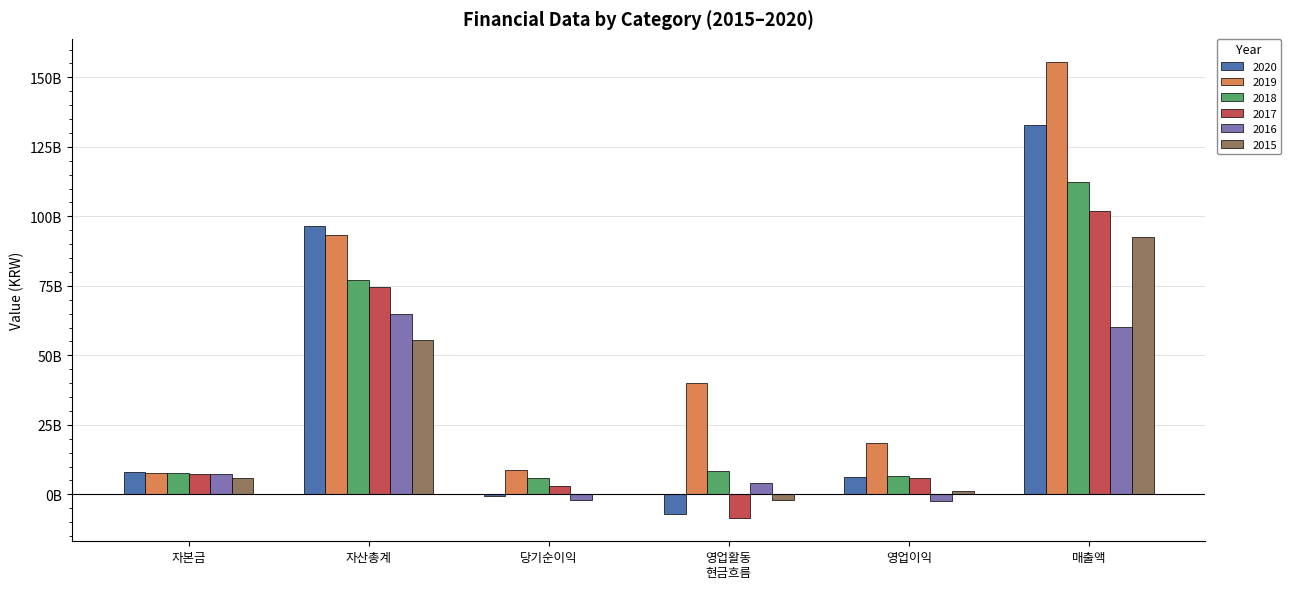

What is the difference between the highest and lowest values at 자본금?

2483820500